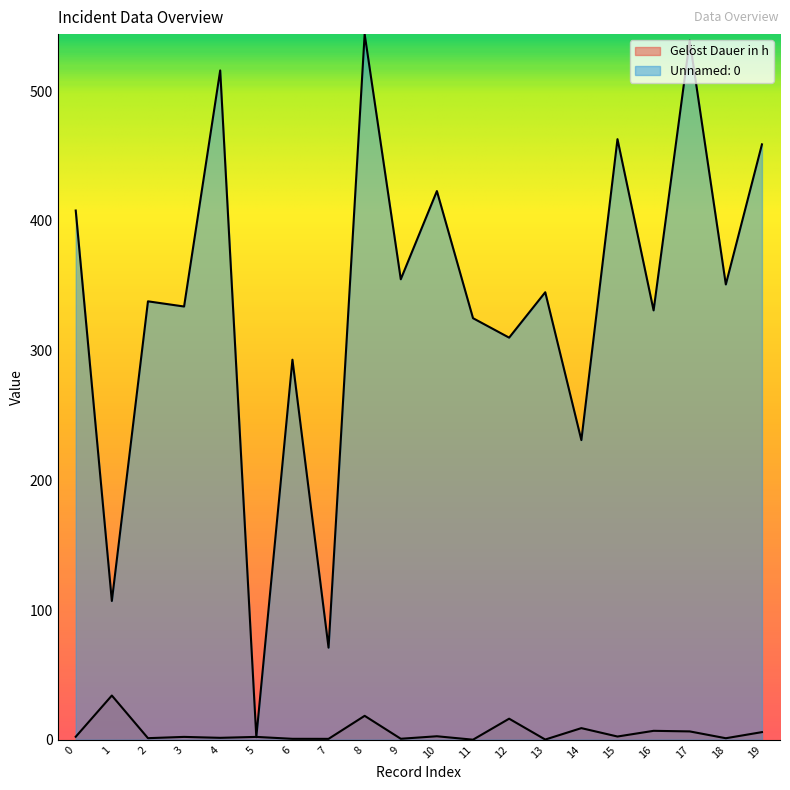

What is the sum of the Gelöst Dauer in h values at 18 and 9?

1.9